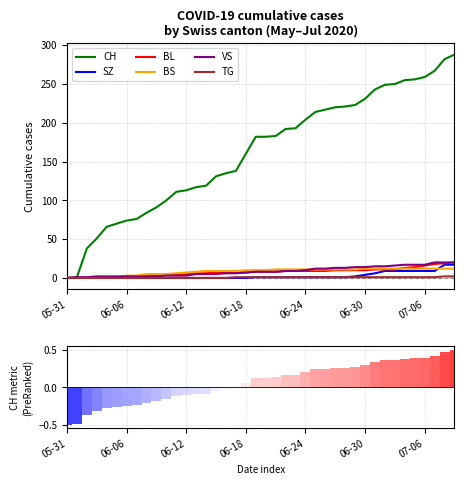

Where is BL nearest to the value 10?

2020-06-27